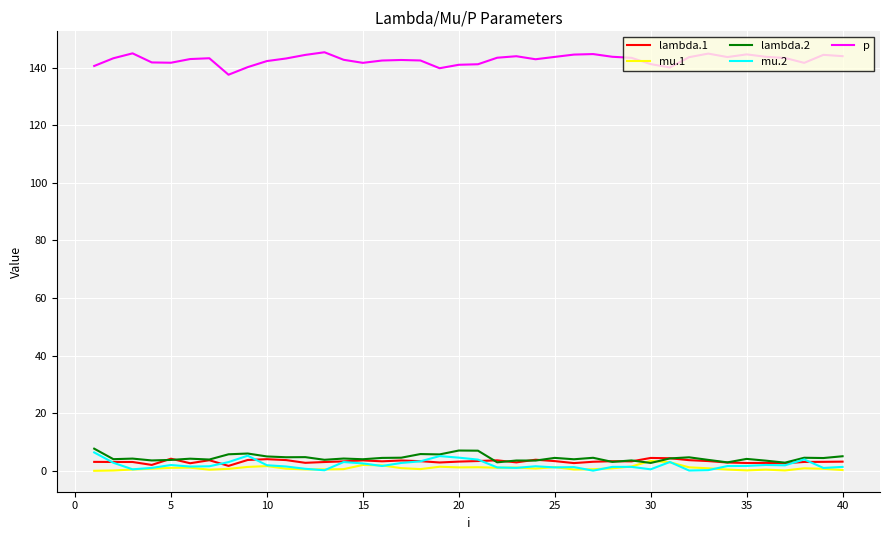

Which series has the largest total across all categories?

p